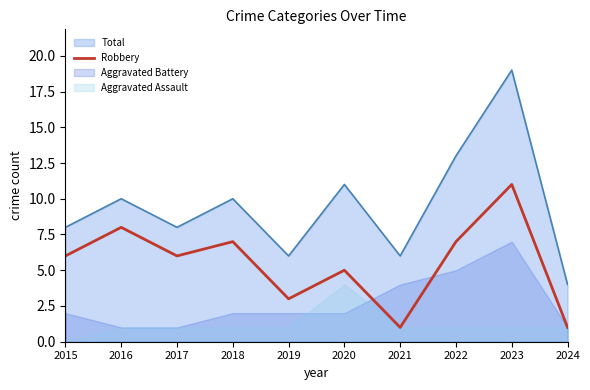

Is the value of Robbery at 2021 greater than the value of Total at 2018?

No